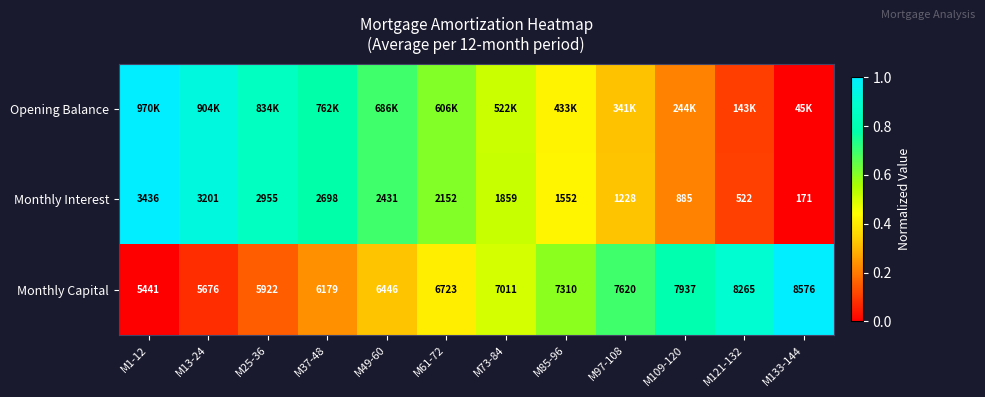

How many values in the Monthly Interest series are below 2152?

6